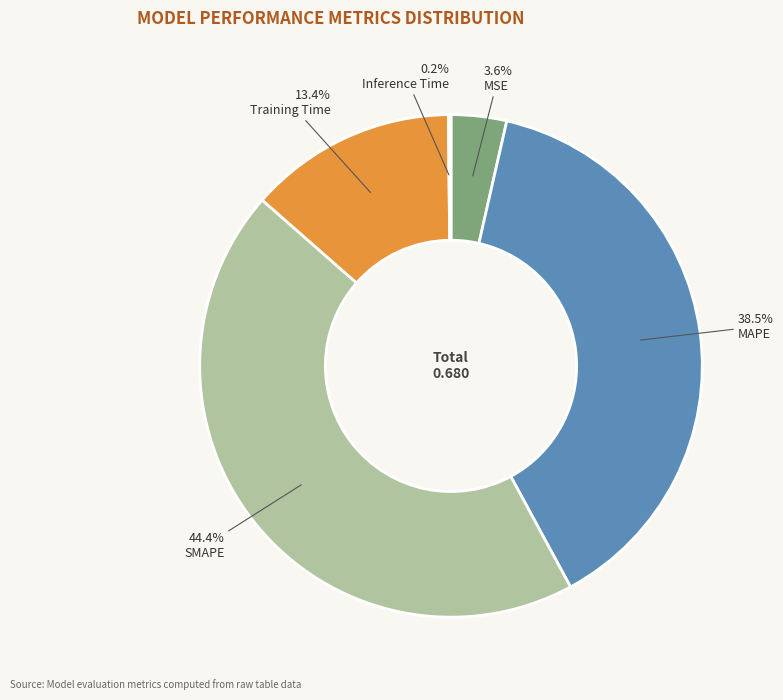

Which has a higher value, MAPE or Training Time?

MAPE